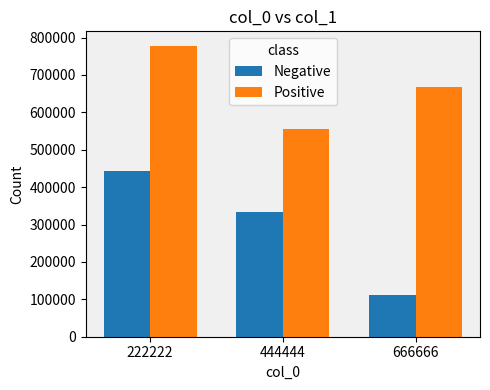

Count the number of data series in this chart.

2